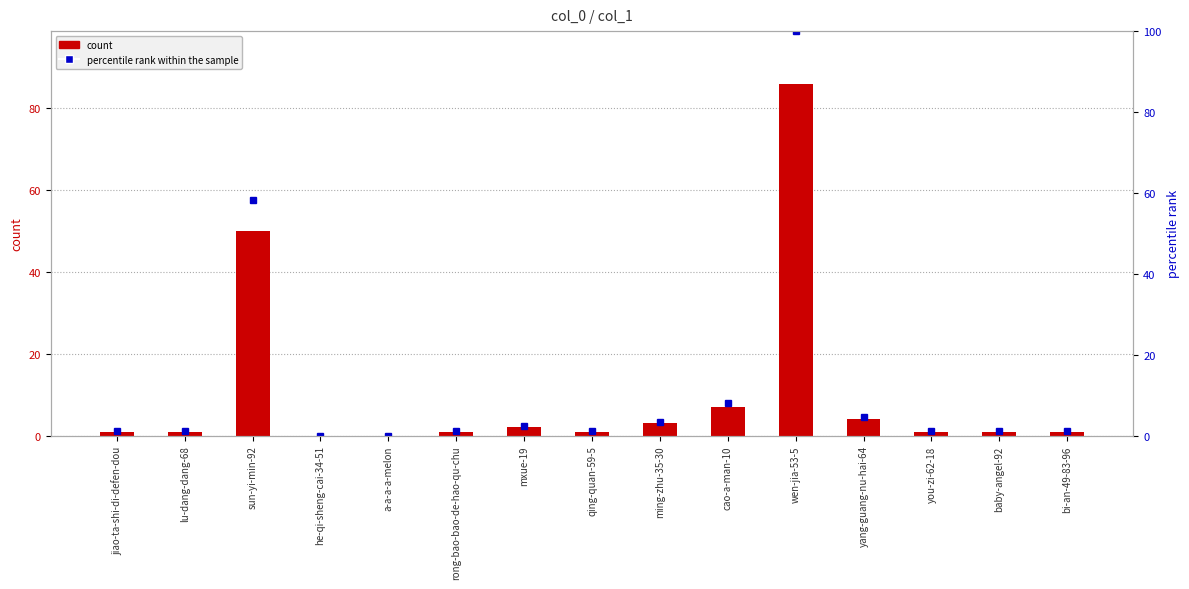

What are all the series names shown in the legend?

count, percentile rank within the sample